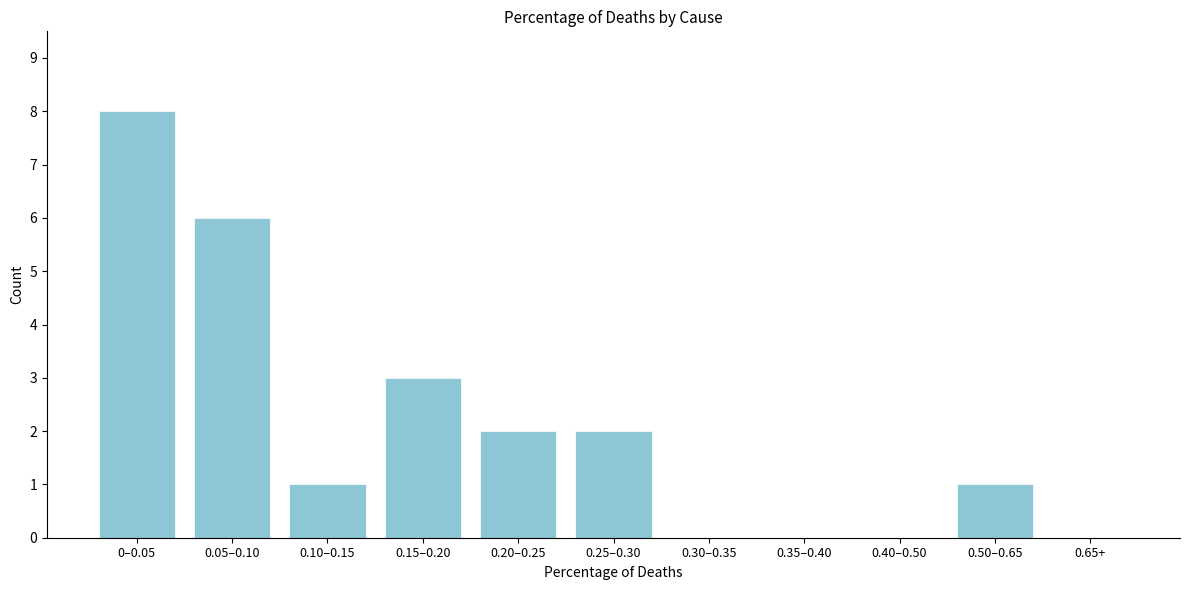

Reading left to right, transcribe all the data shown in this chart.

0–0.05=8	0.05–0.10=6	0.10–0.15=1	0.15–0.20=3	0.20–0.25=2	0.25–0.30=2	0.30–0.35=0	0.35–0.40=0	0.40–0.50=0	0.50–0.65=1	0.65+=0